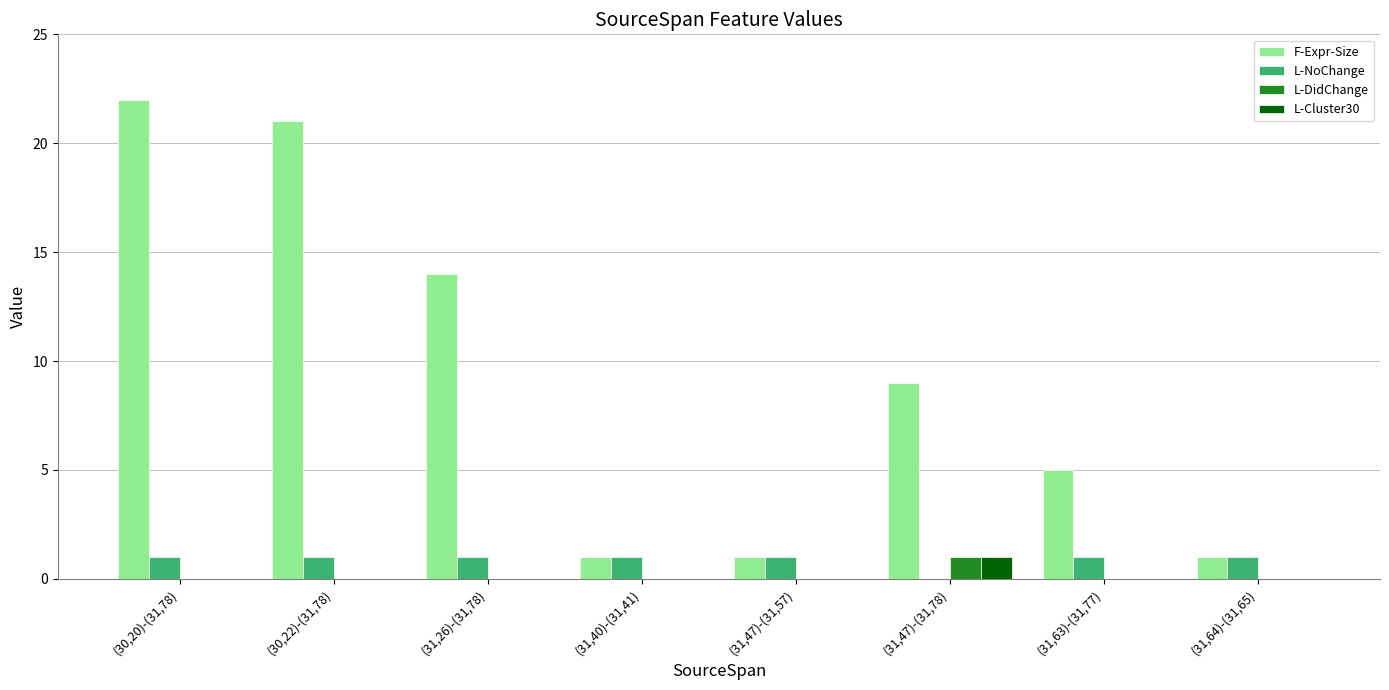

The value of F-Expr-Size at (31,26)-(31,78) is 22. True or false?

False